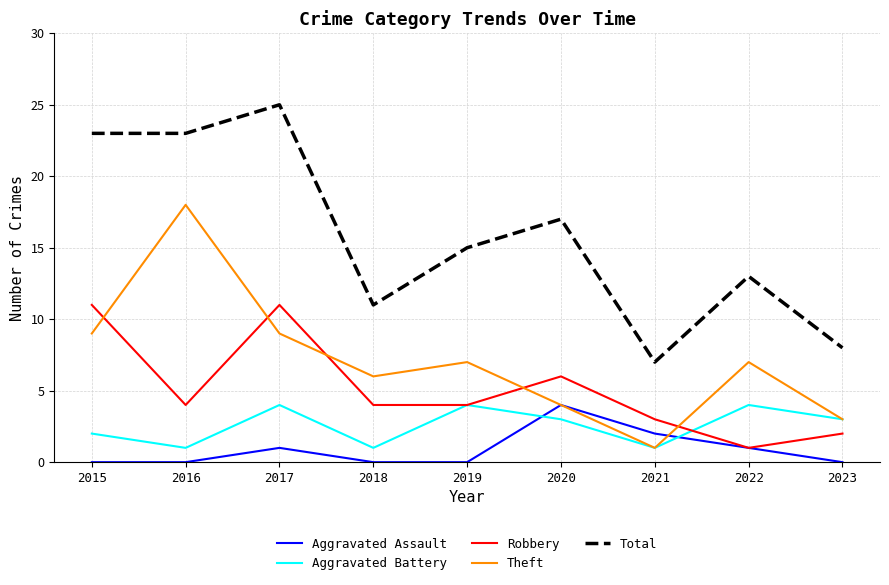

What is the difference between the highest and lowest values at 2016?

23